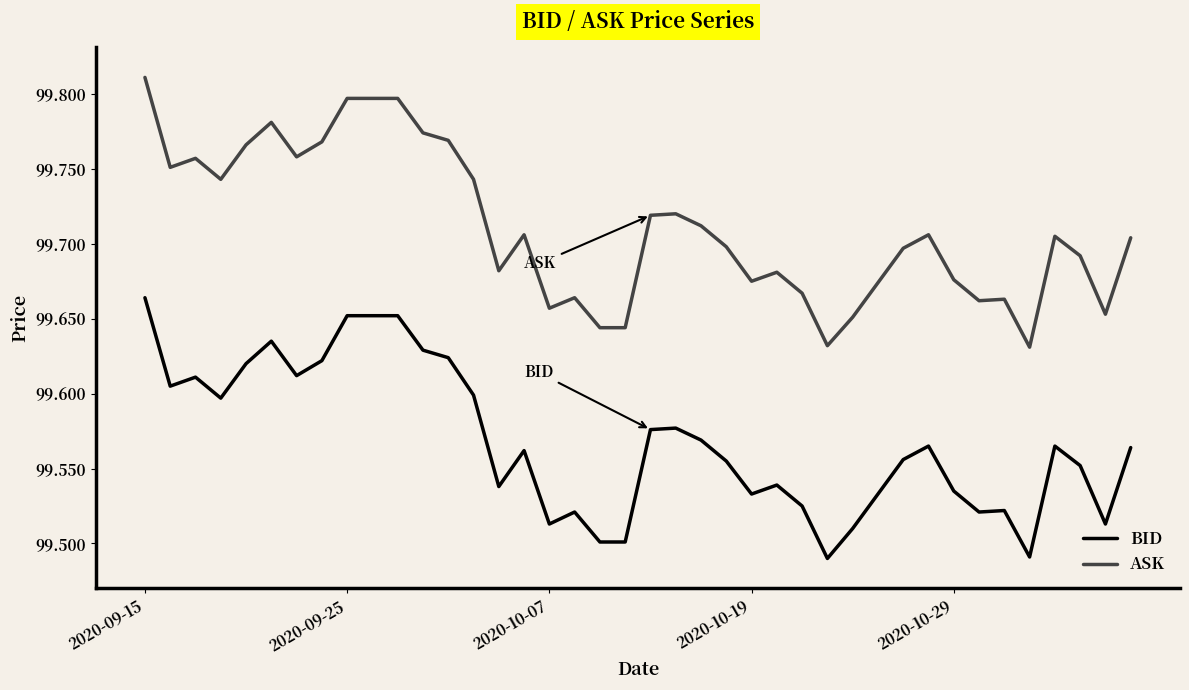

True or false: ASK and BID intersect in this chart.

False